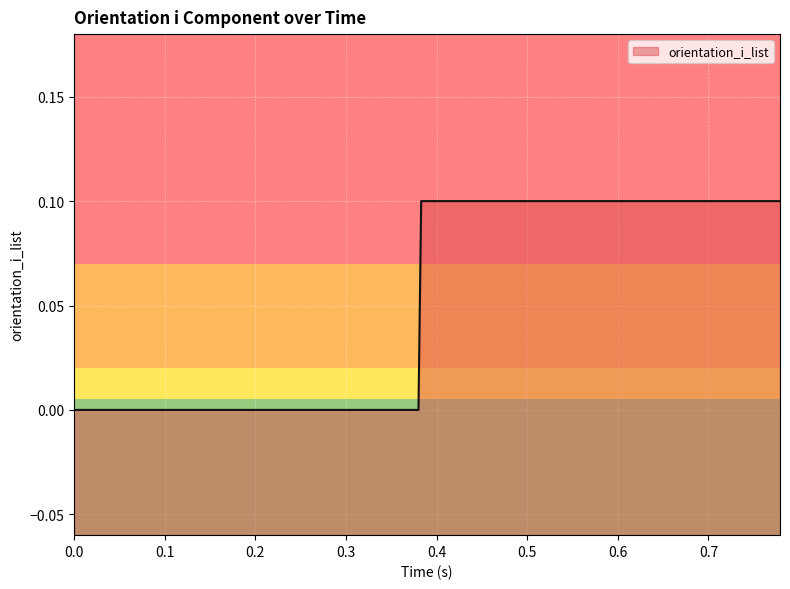

Reading left to right, what are all the values shown in this chart?

0.0	0.0	0.0	0.0	0.0	0.0	0.0	0.0	0.0	0.0	0.0	0.0	0.0	0.0	0.0	0.0	0.0	0.0	0.0	0.0	0.1	0.1	0.1	0.1	0.1	0.1	0.1	0.1	0.1	0.1	0.1	0.1	0.1	0.1	0.1	0.1	0.1	0.1	0.1	0.1